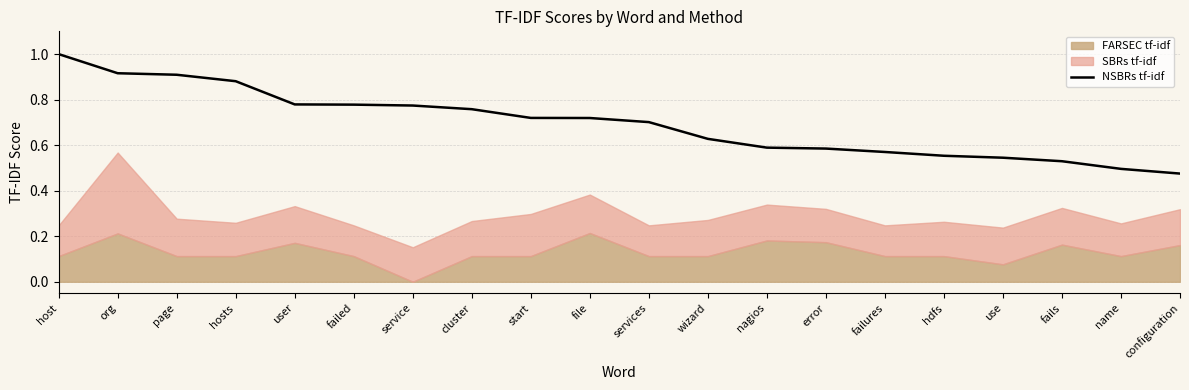

True or false: the data has more than 1 interior local peaks.

False